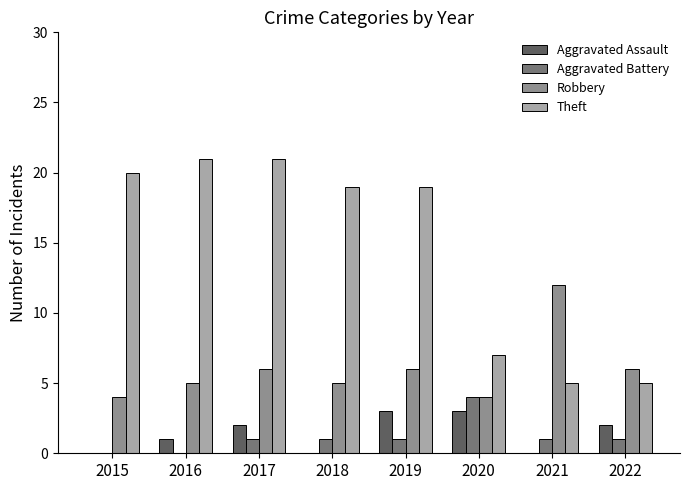

What is the average value of the Robbery series?

6